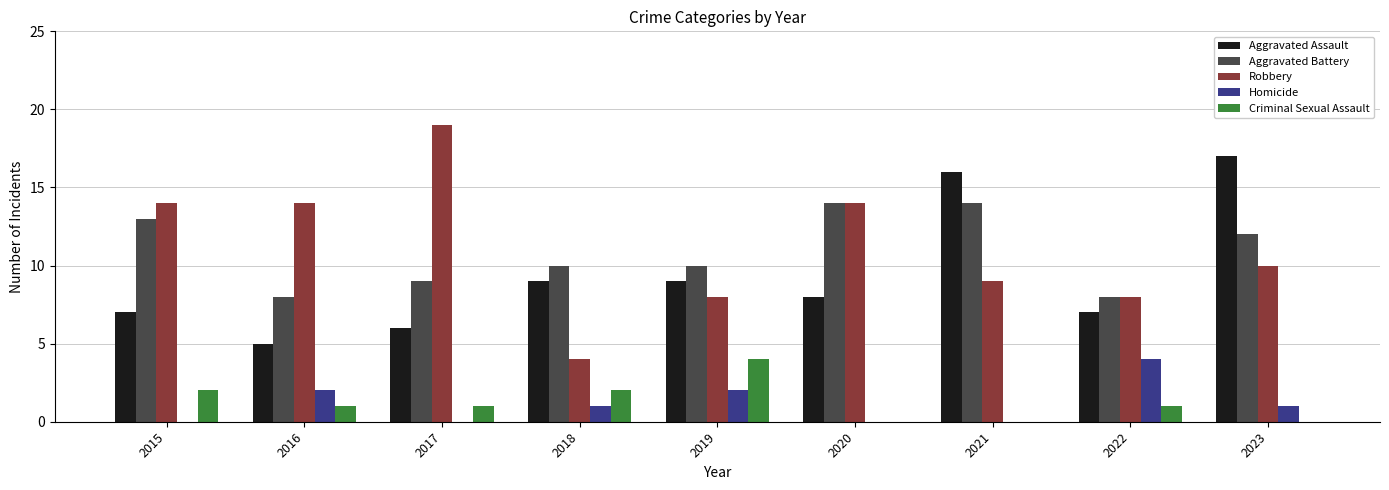

Which series has the largest total across all categories?

Robbery